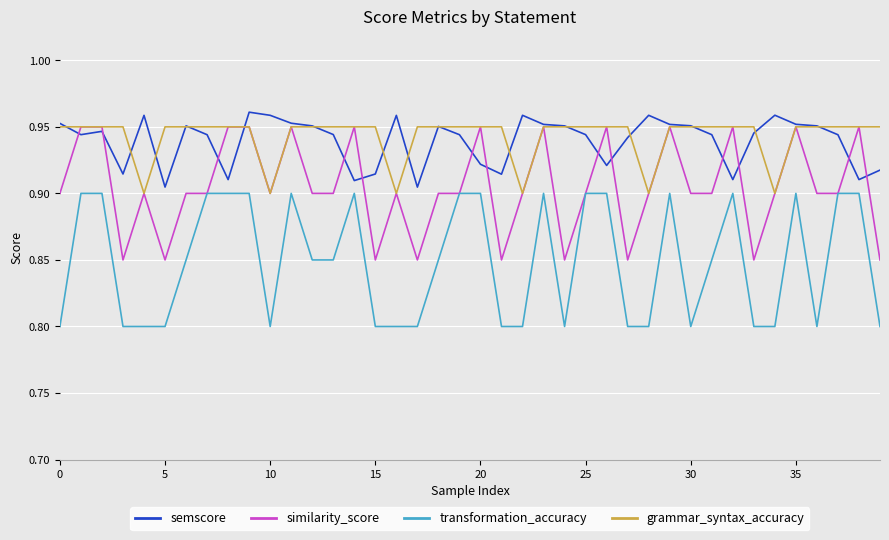

True or false: transformation_accuracy and semscore cross at least once.

False